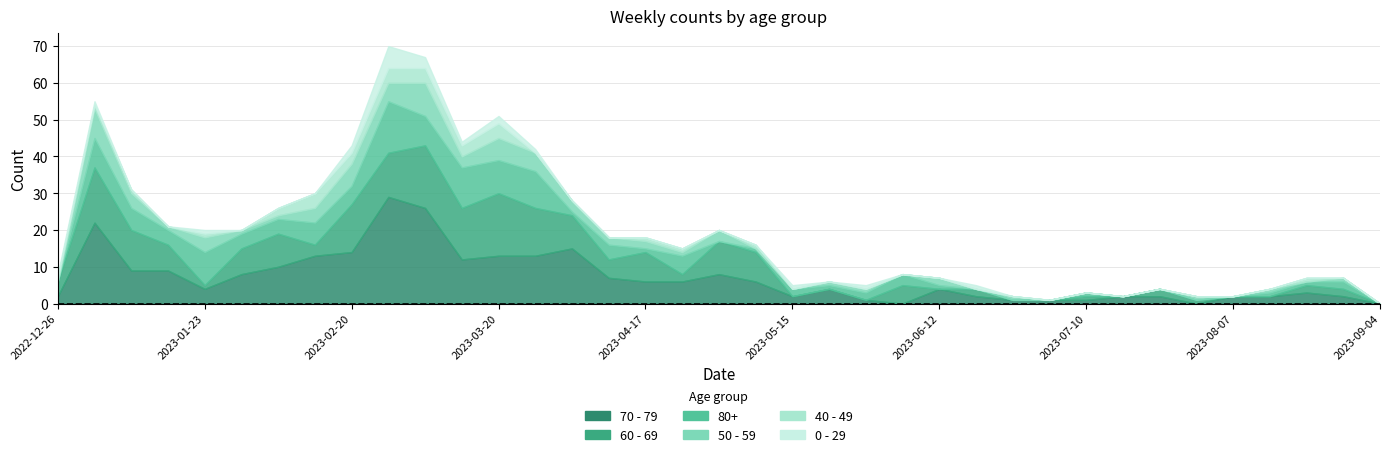

List the series in order of their peak value, highest first.

70 - 79, 60 - 69, 80+, 50 - 59, 0 - 29, 40 - 49